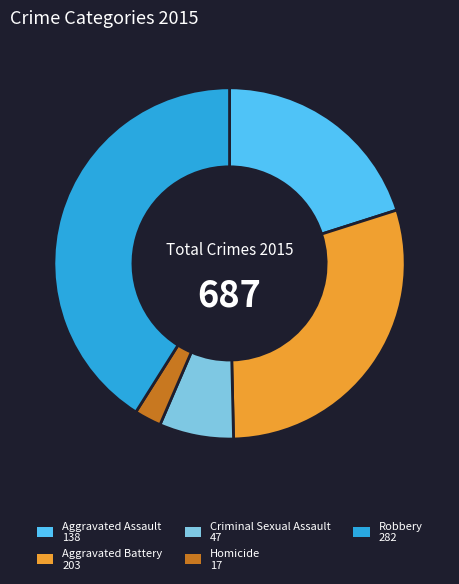

Is the sum of Criminal Sexual Assault and Aggravated Assault greater than half?

No